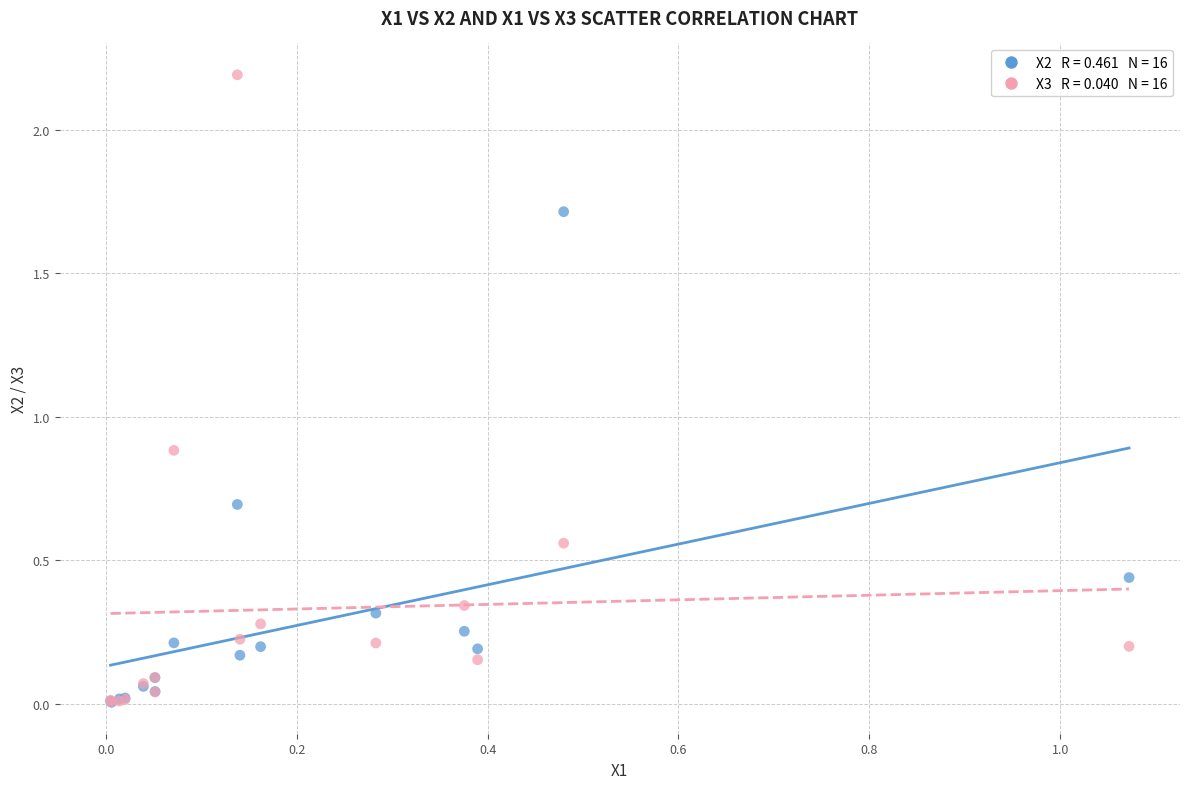

Across all series, what Y value is closest to 1?

0.9